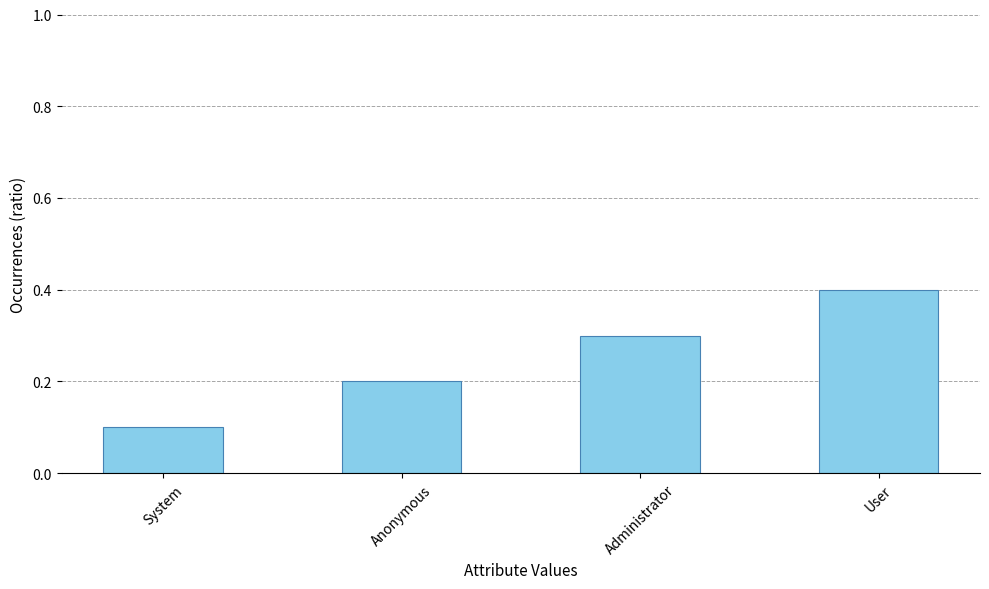

Rank the categories by value from lowest to highest.

System, Anonymous, Administrator, User